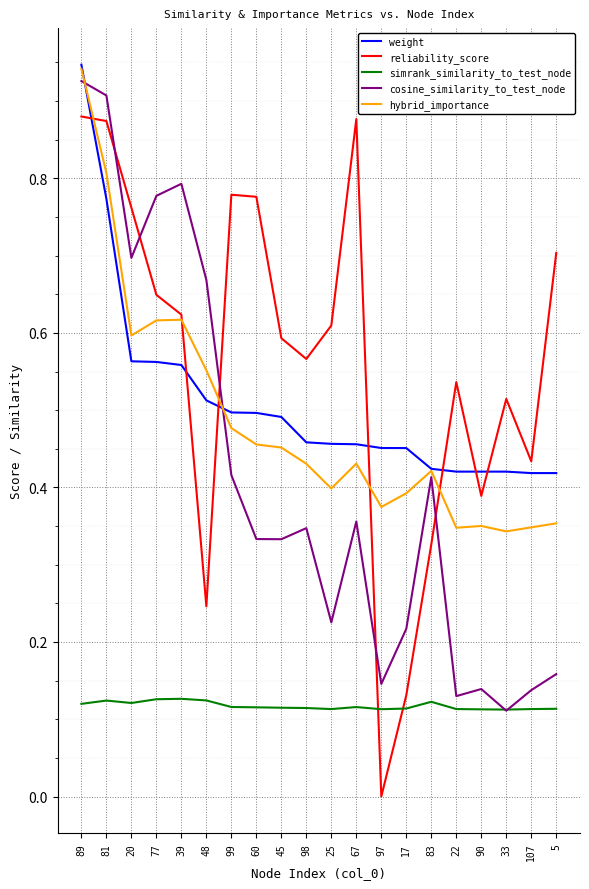

True or false: reliability_score and simrank_similarity_to_test_node cross at least once.

True